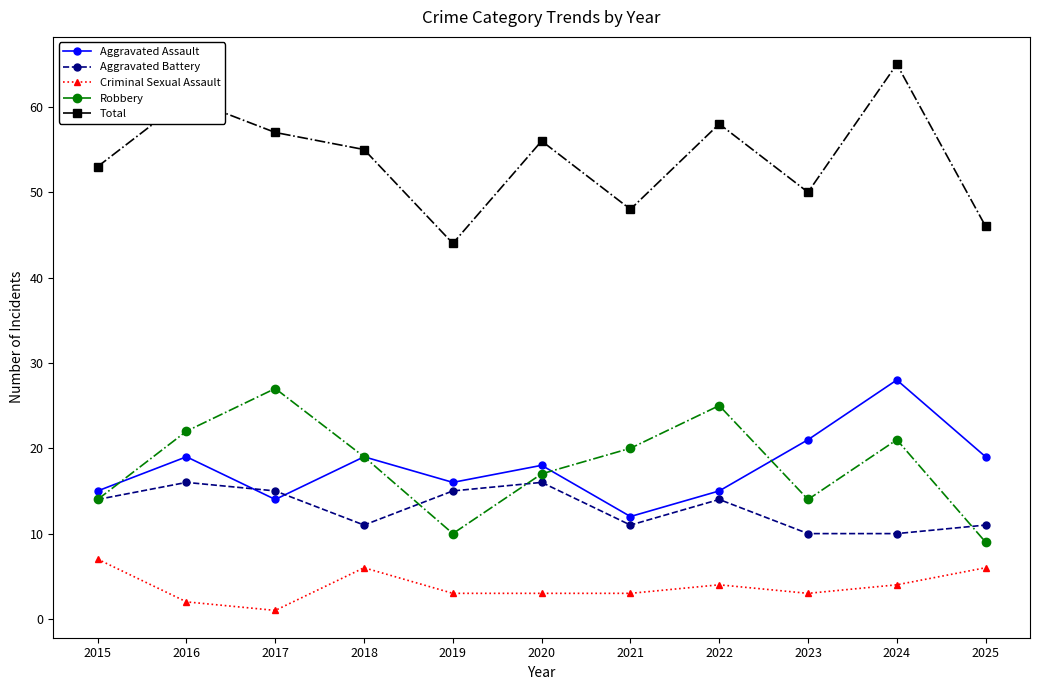

True or false: Total has a value of 55 at 2018.

True